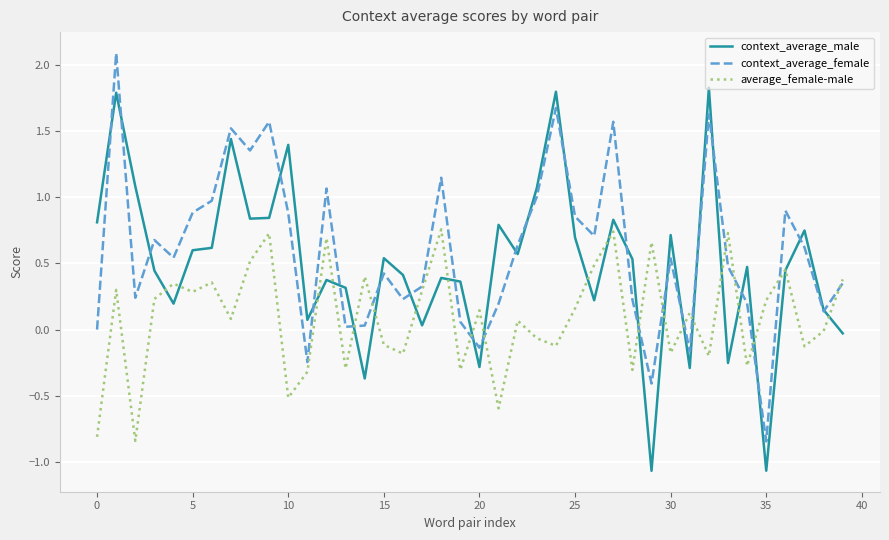

Rank the series by their average value, from highest to lowest.

context_average_female, context_average_male, average_female-male